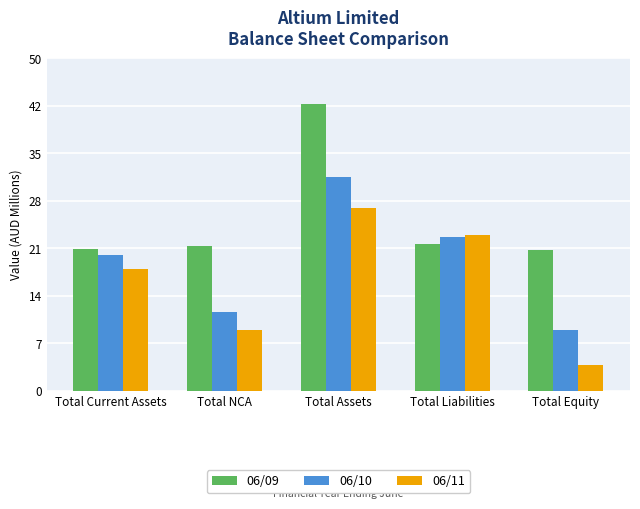

At how many categories does at least one series exceed 24927209?

1